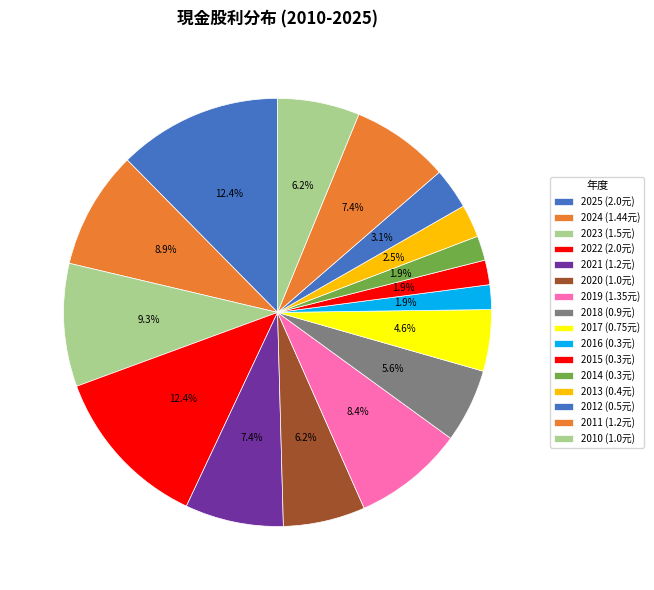

Between 2022 and 2013, which is larger?

2022